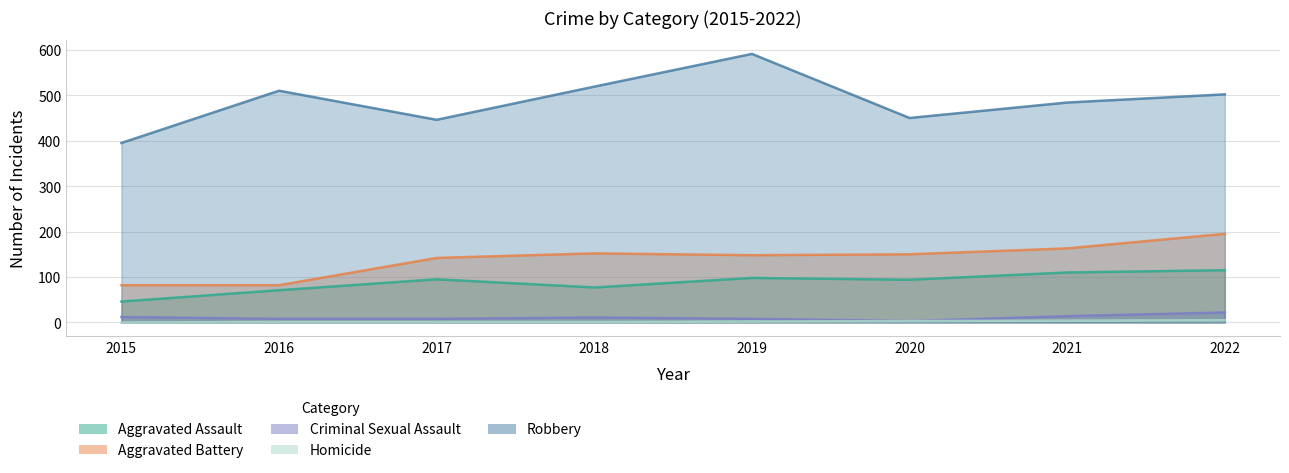

How many lines are shown in the chart?

5